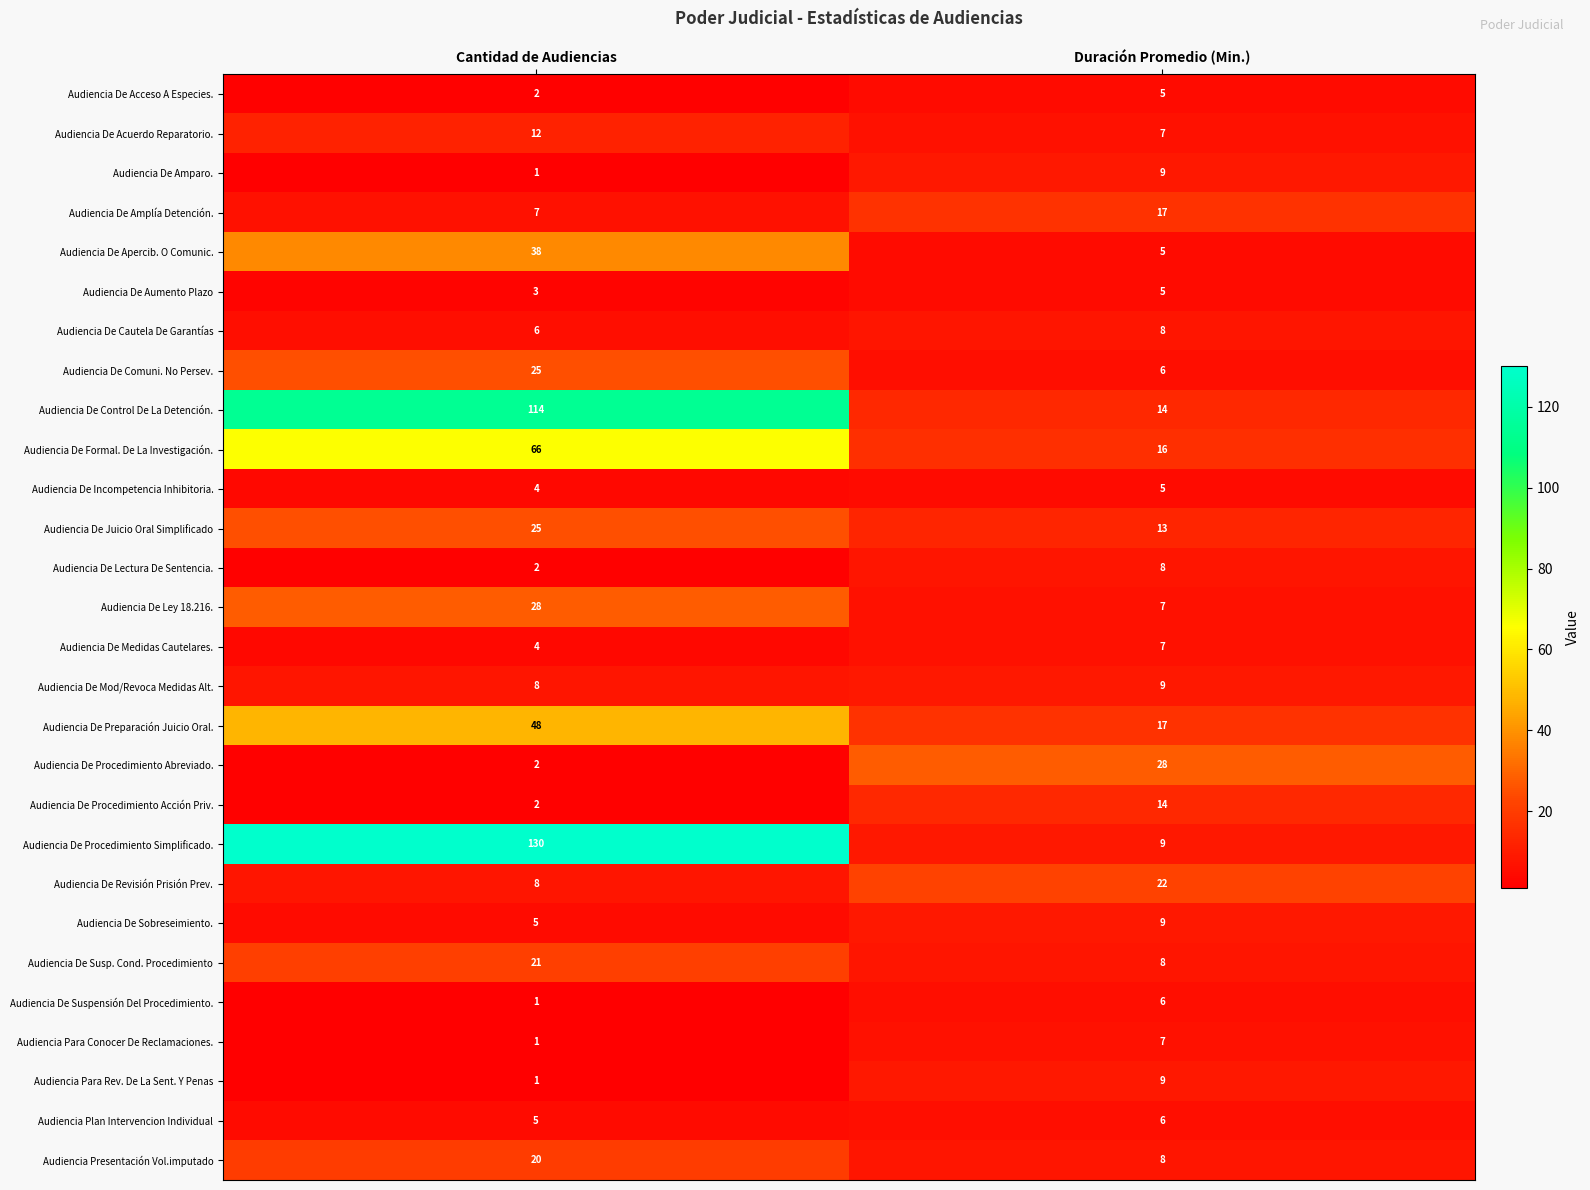

What is the average value of the Audiencia Presentación Vol.imputado series?

14